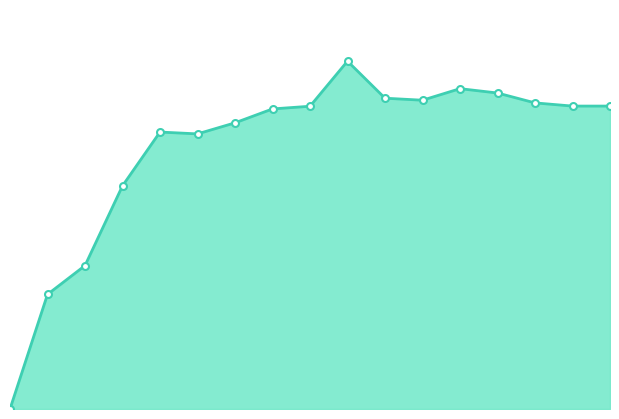

How many lines are shown in the chart?

1